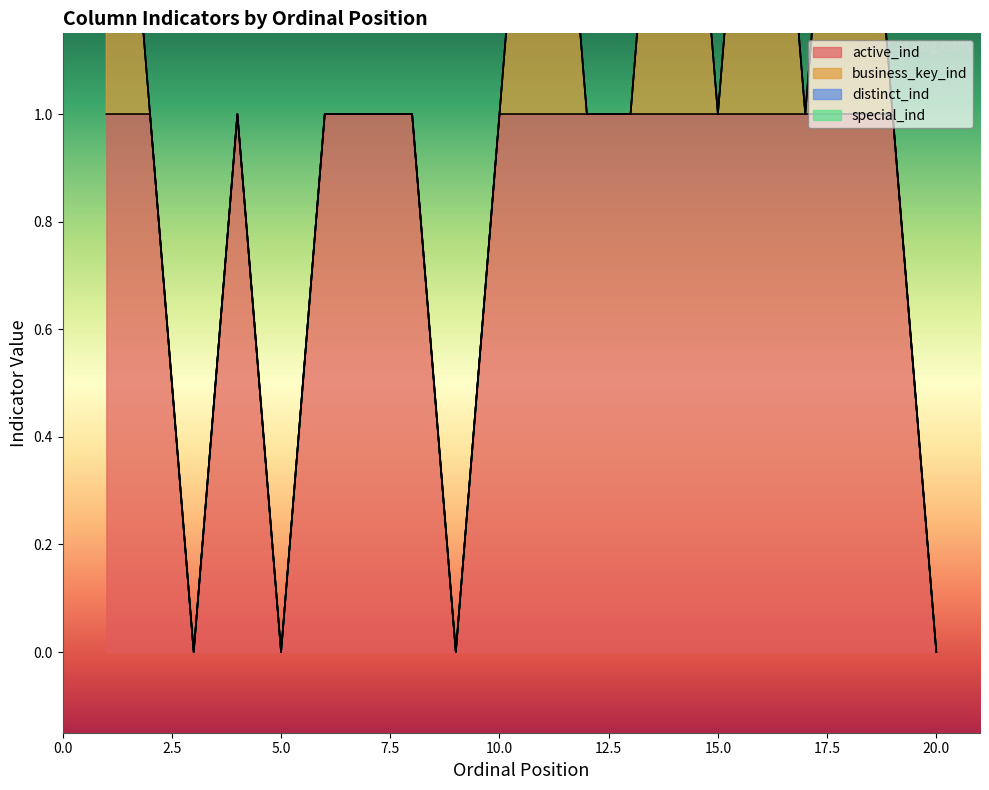

True or false: distinct_ind has more than 1 interior local peaks.

False